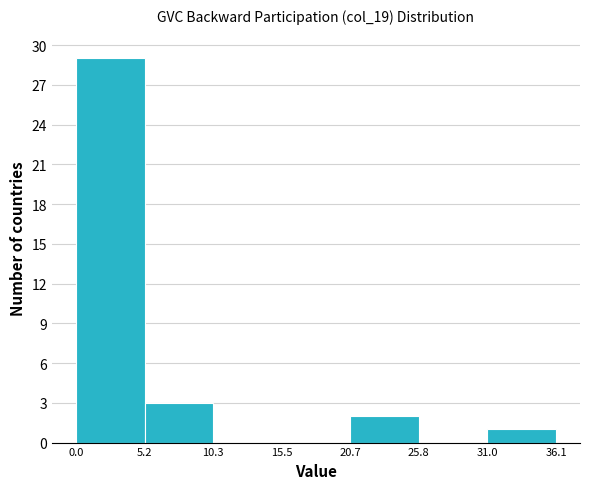

What is the height of the bar covering 31.0 to 36.1 on the x-axis? The values are not printed on the chart, so give them approximately, as read against the axis.

1